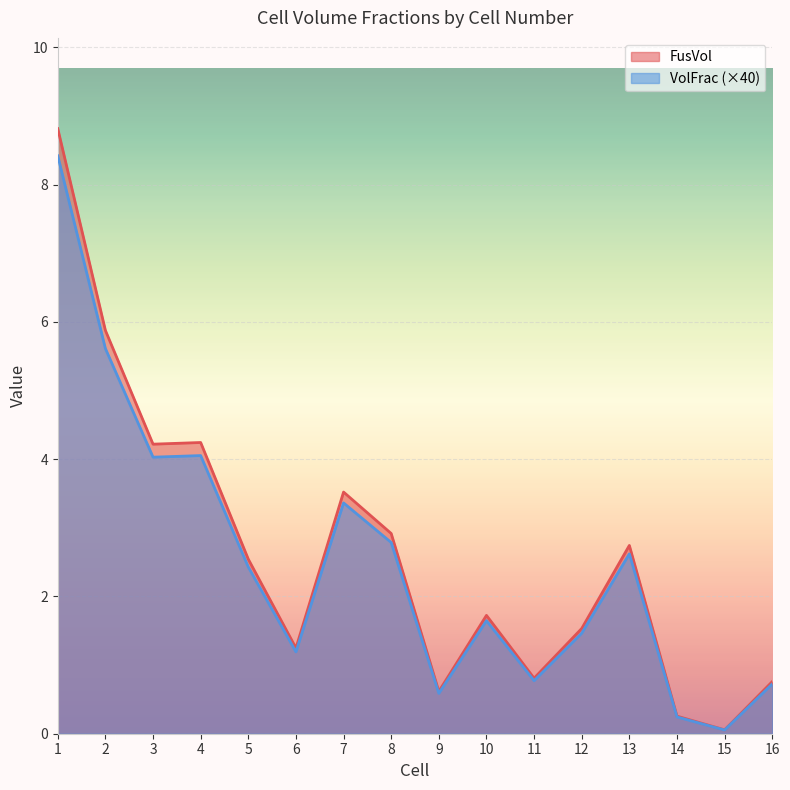

What is the difference between the maximum and second lowest values in the FusVol series?

8.6